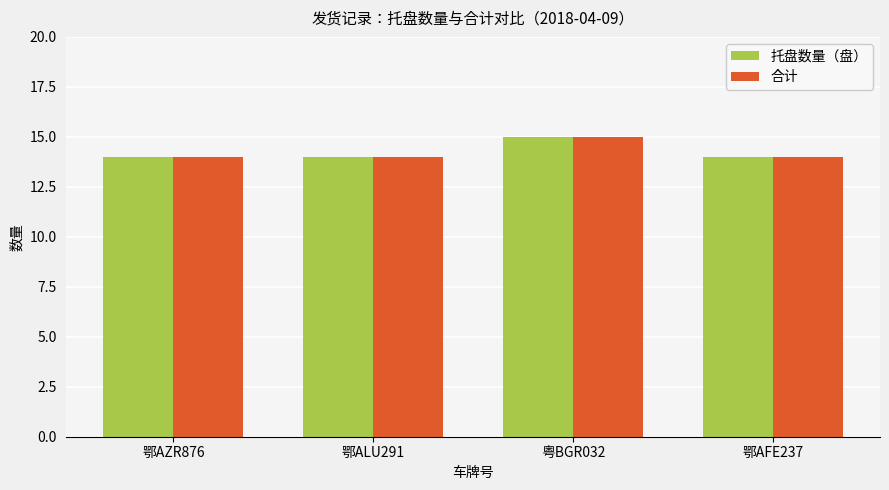

Reading left to right, what are all the values shown in this chart?

托盘数量（盘）: 14	14	15	14
合计: 14	14	15	14